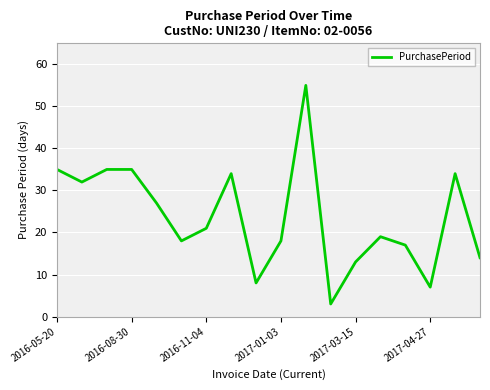

What is the minimum value shown in the chart?

3